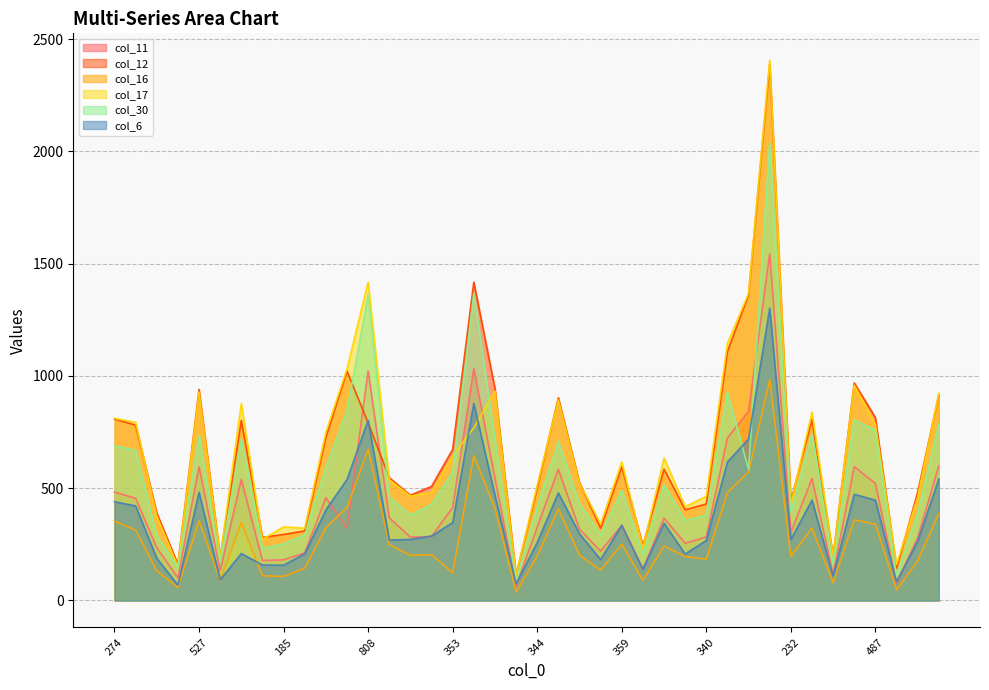

Which series has the largest total across all categories?

col_17